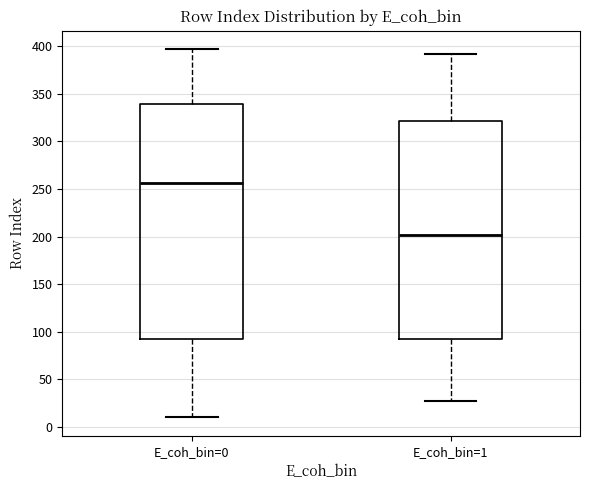

Which box has the highest median line?

E_coh_bin=0